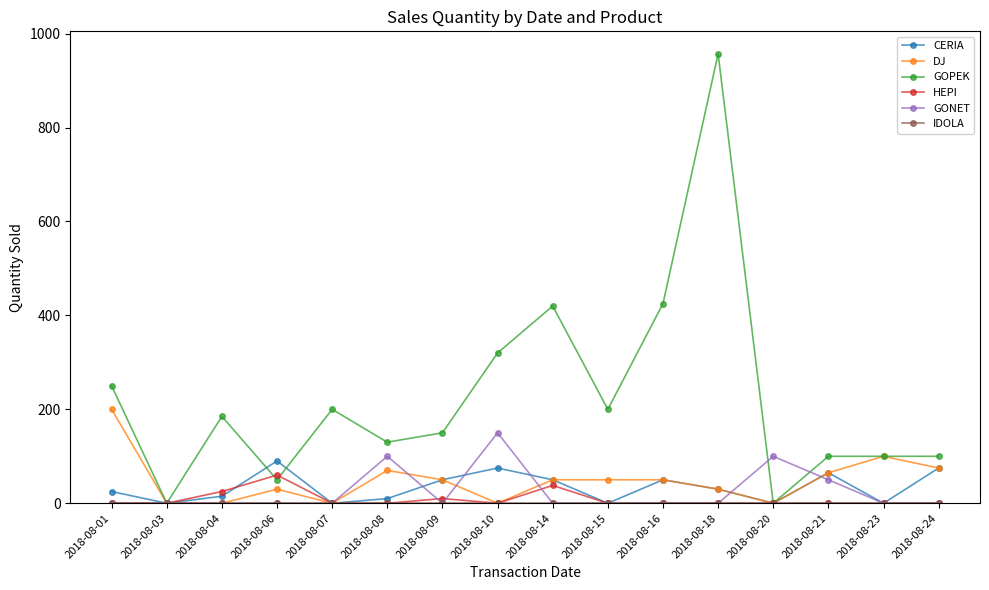

Where is the first local maximum for CERIA?

2018-08-06